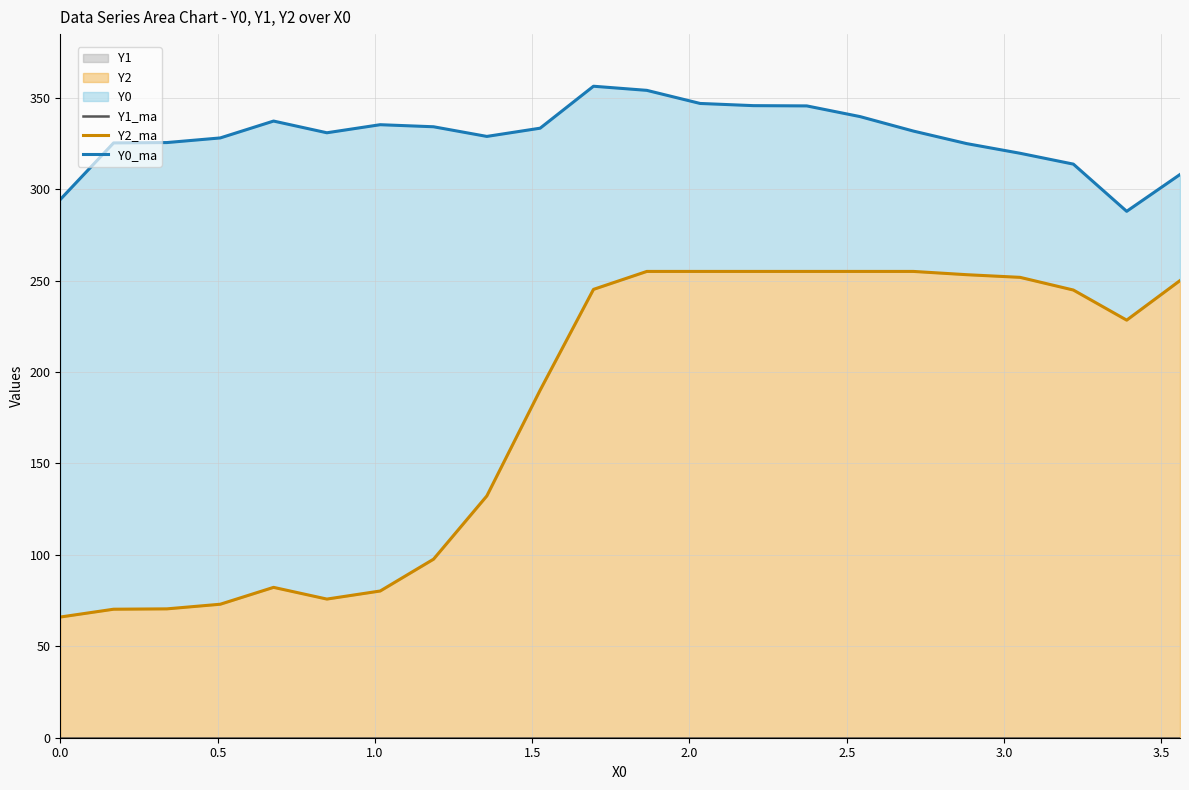

True or false: Y1_line and Y2_line cross at least once.

False